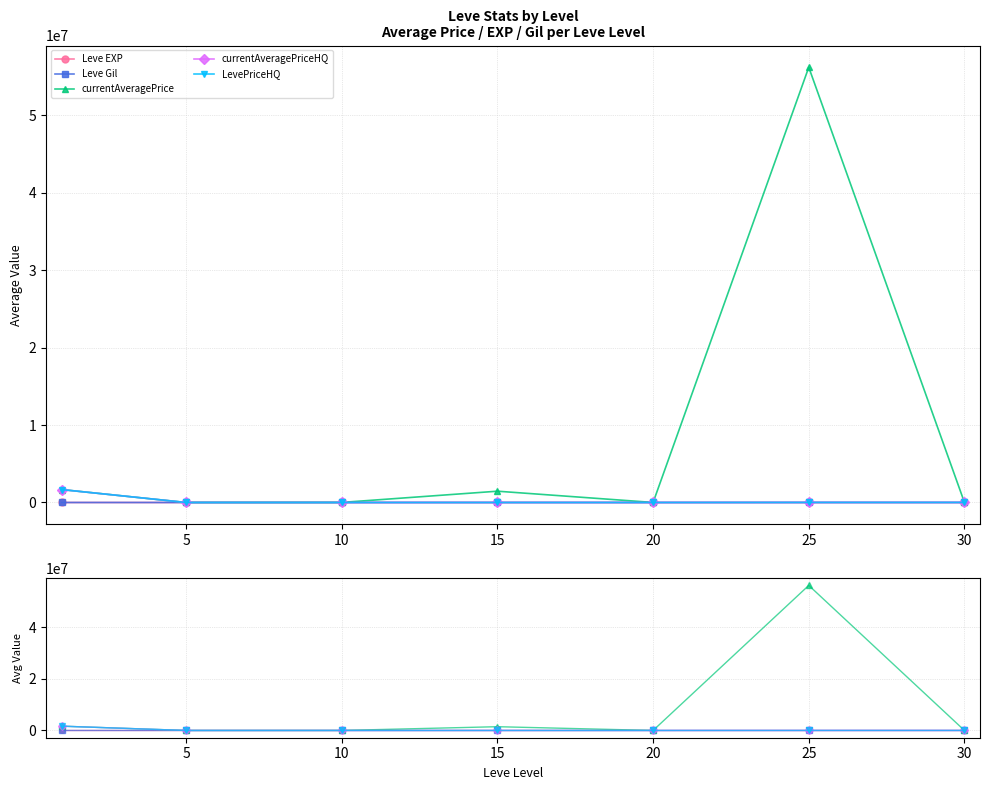

What are all the series names shown in the legend?

Leve EXP, Leve Gil, currentAveragePrice, currentAveragePriceHQ, LevePriceHQ